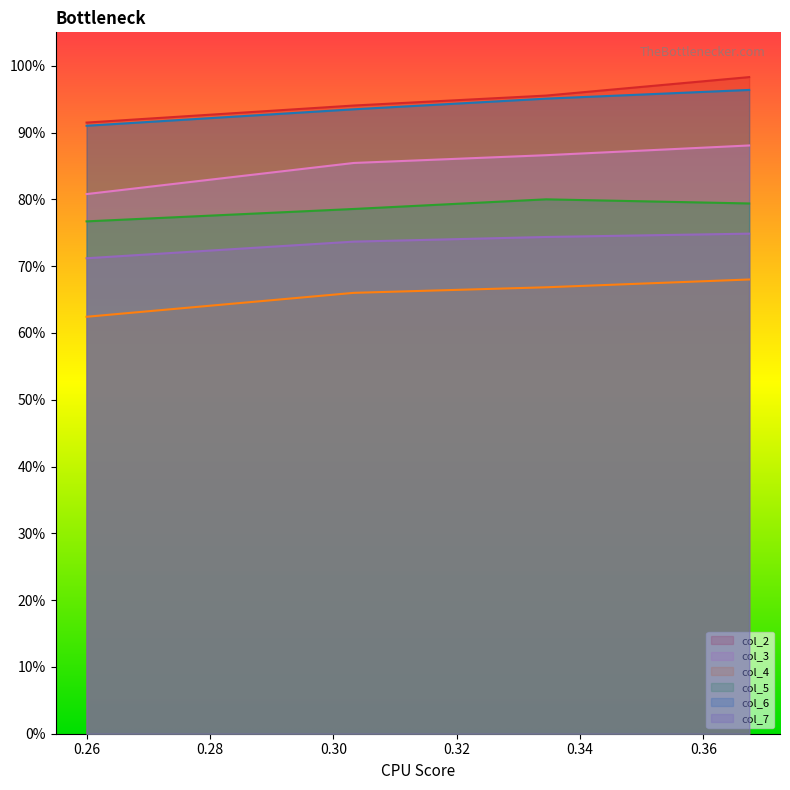

At how many categories does at least one series exceed 0?

4